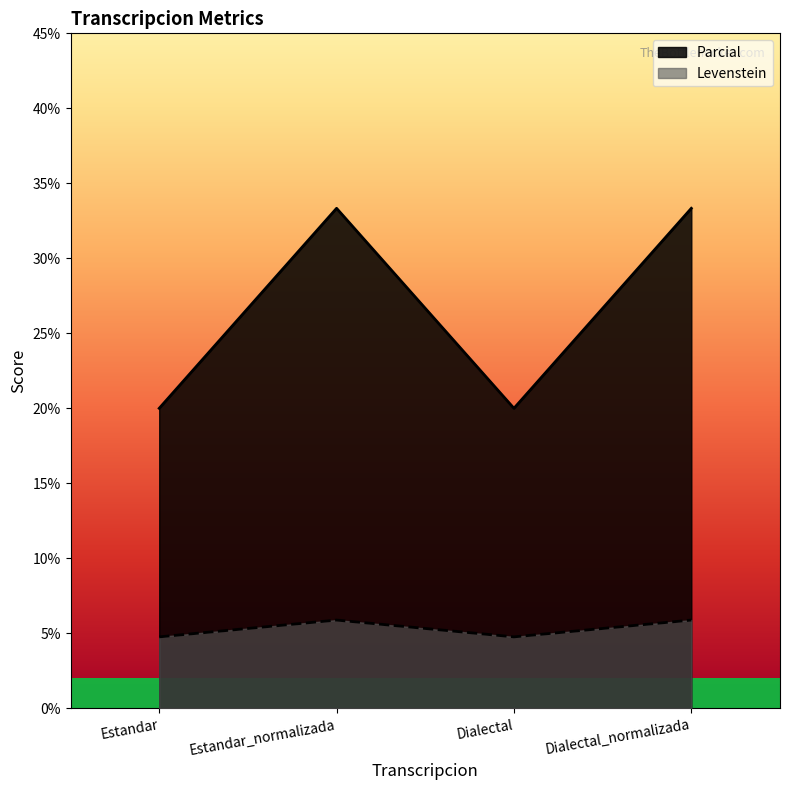

Does the chart display data point markers on the line(s)?

No